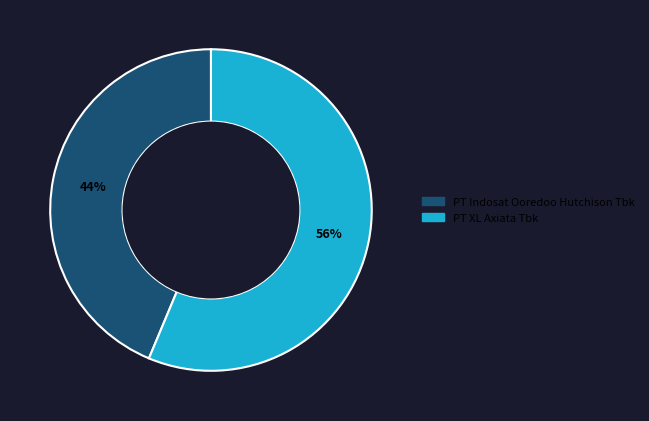

Count the number of slices in the pie.

2